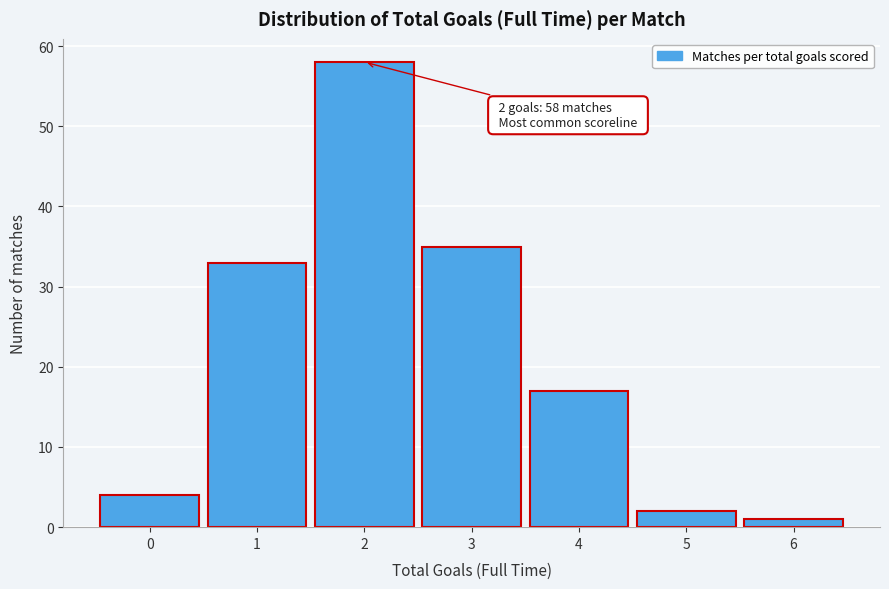

Reading left to right, extract all data points from this chart.

4	33	58	35	17	2	1